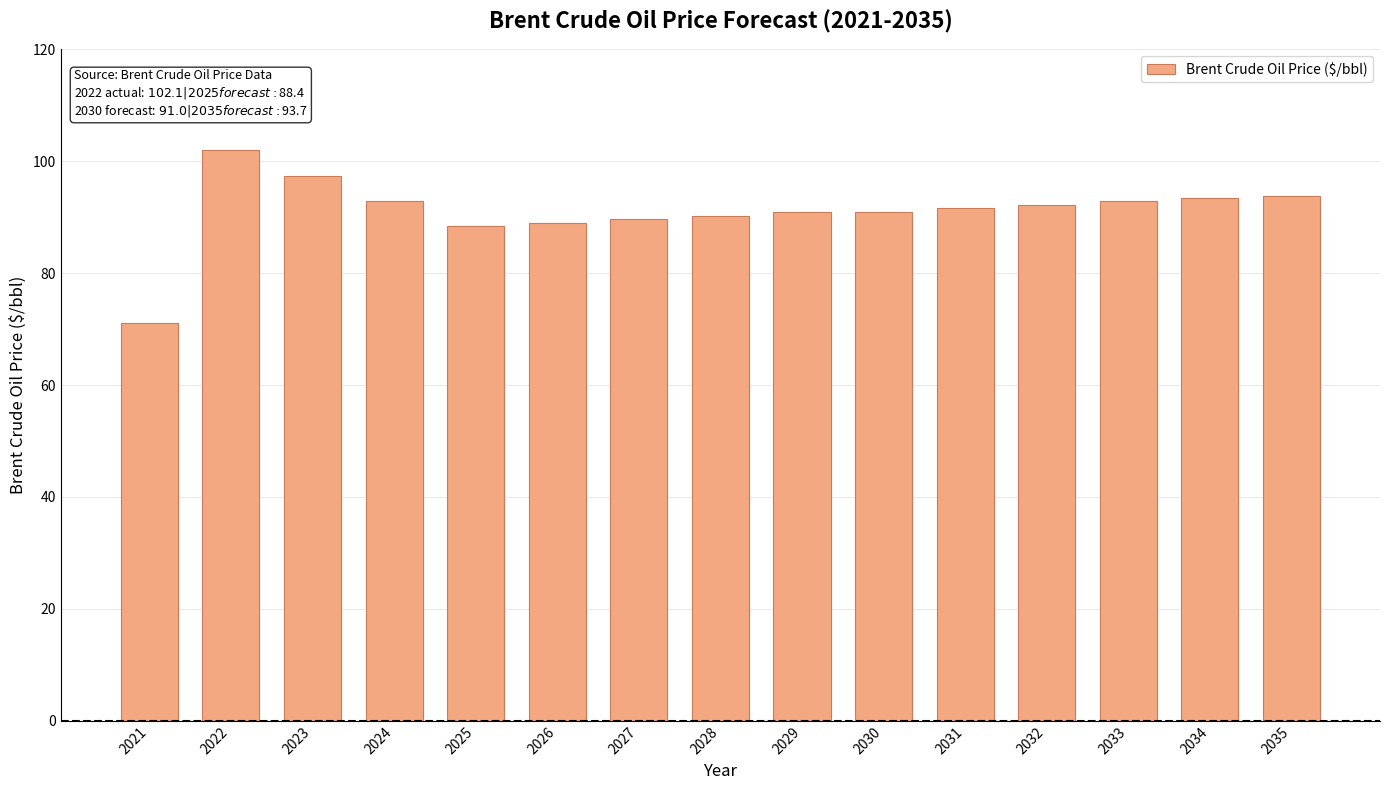

The chart shows a value of 61.4 at 2022. True or false?

False